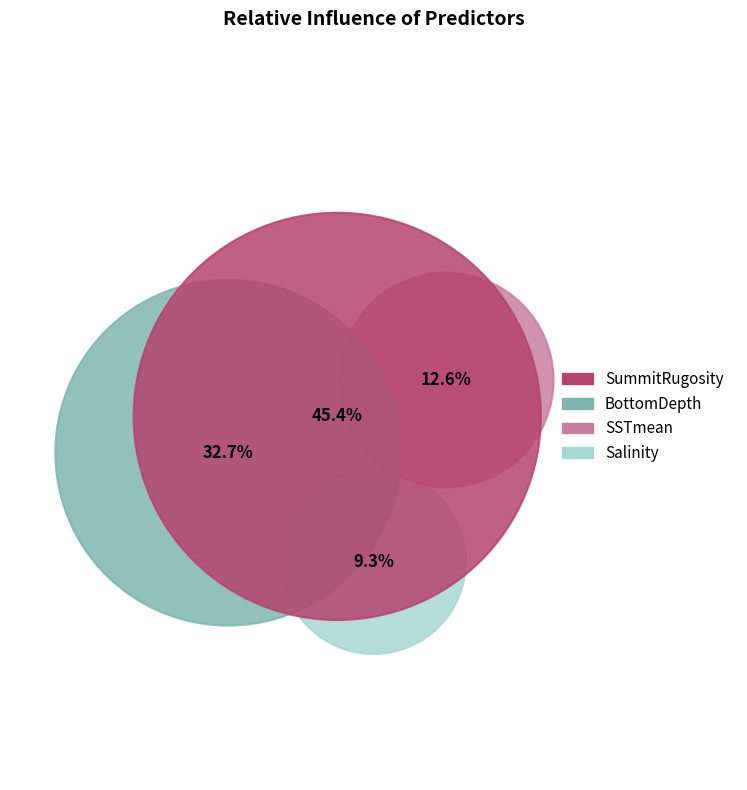

The SSTmean slice represents 24% of the pie. True or false?

False